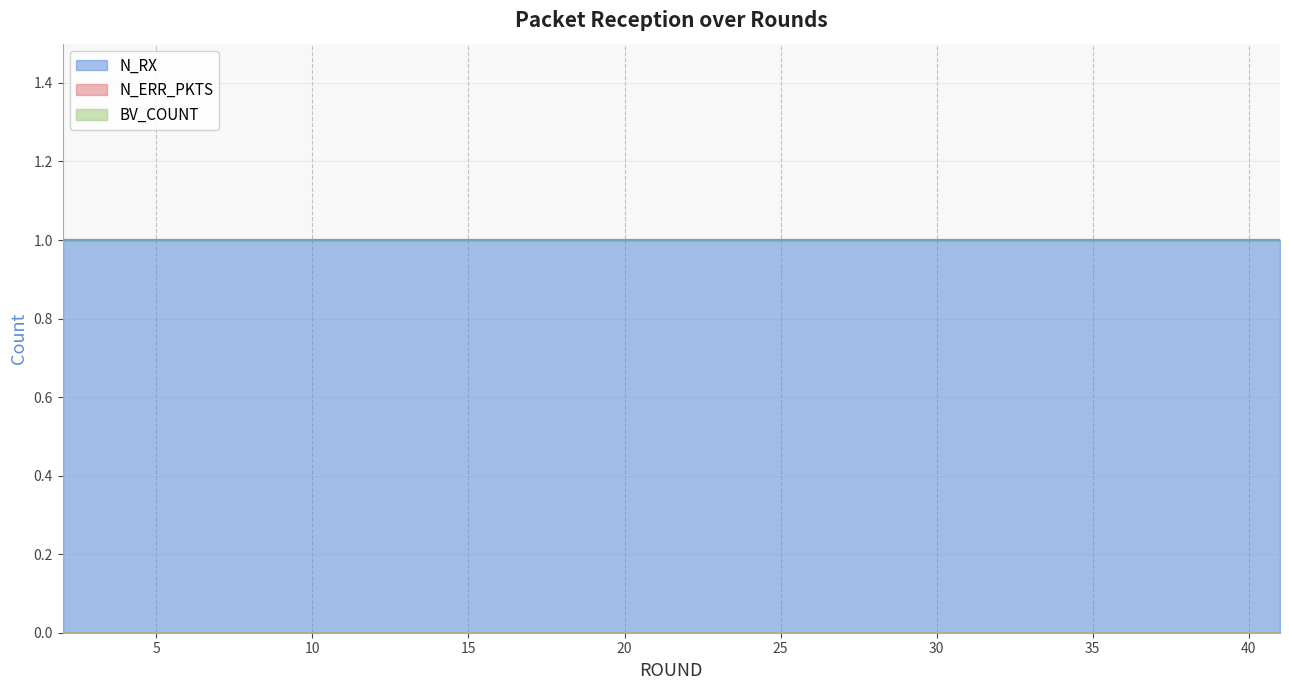

What is the total value across all series at 13?

1